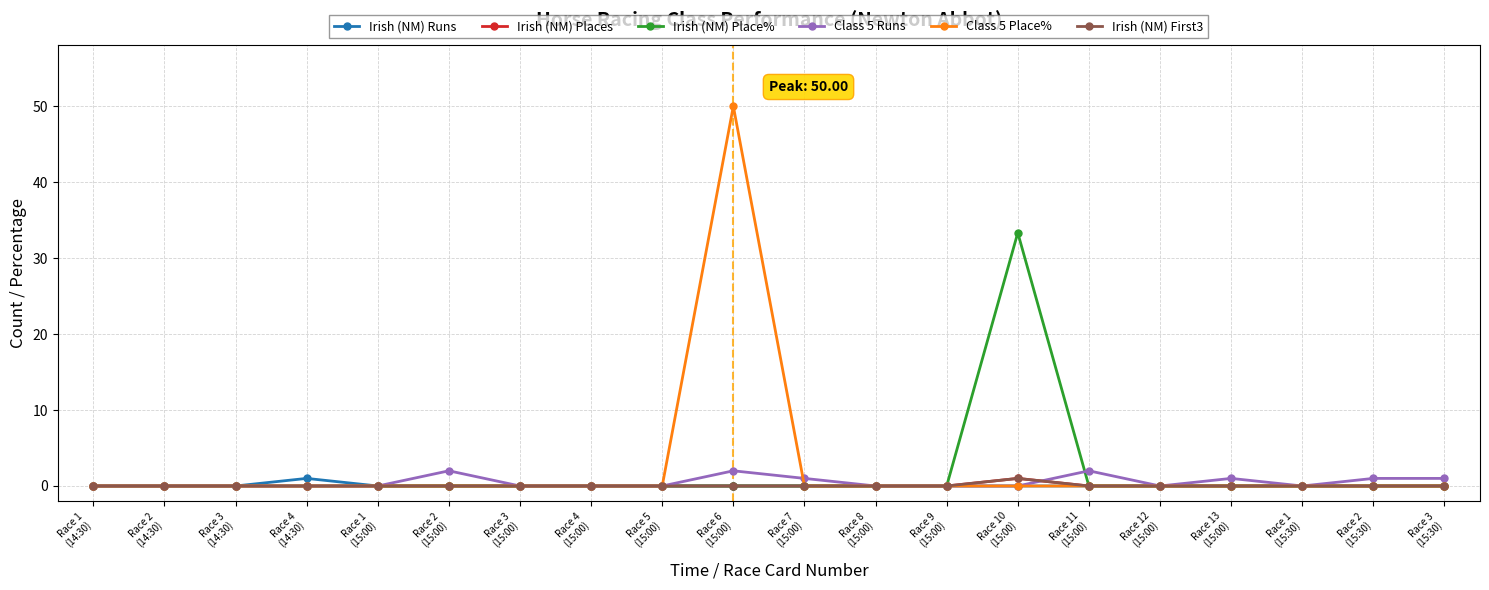

Does the chart have visible grid lines?

Yes